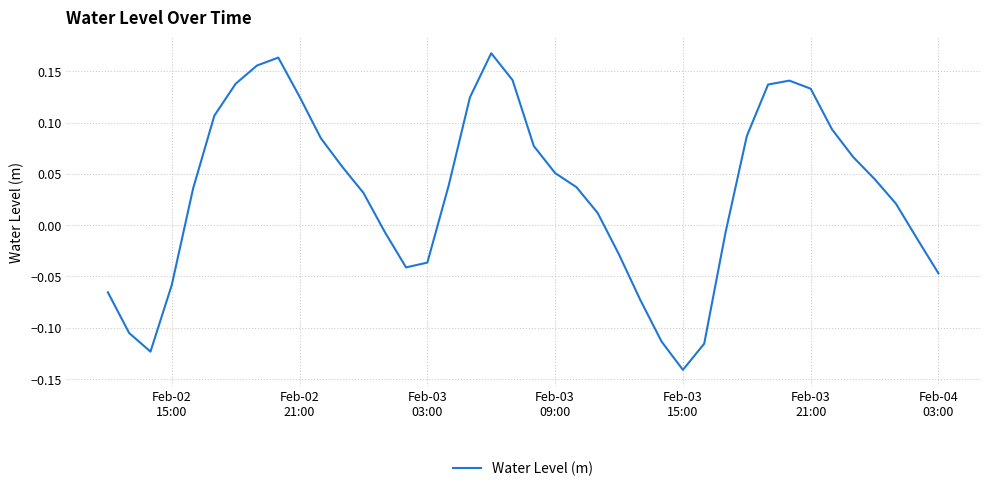

What is the sum of all values?

1.3